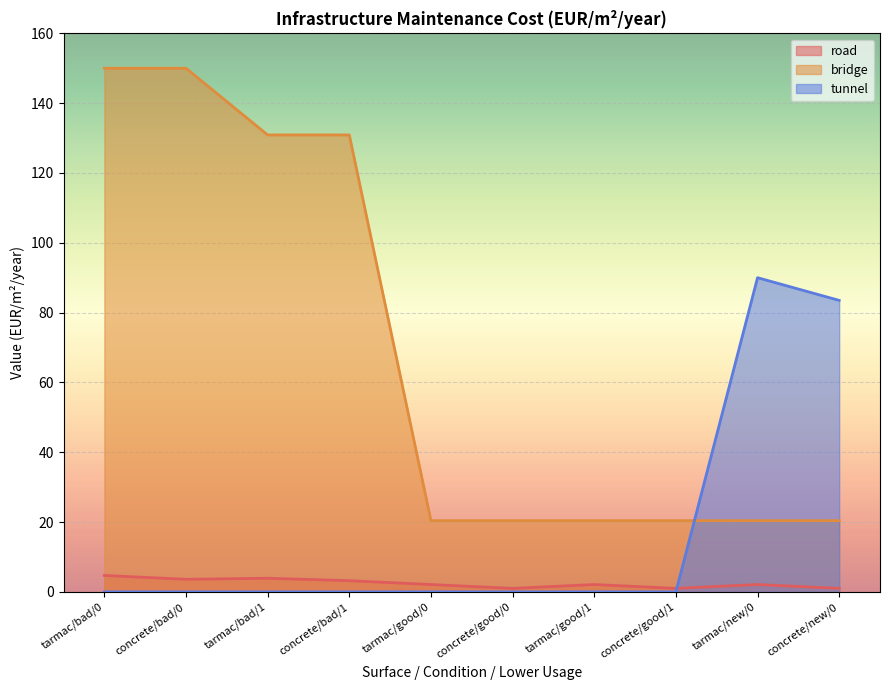

Where is the first local maximum for tunnel?

tarmac/new/0